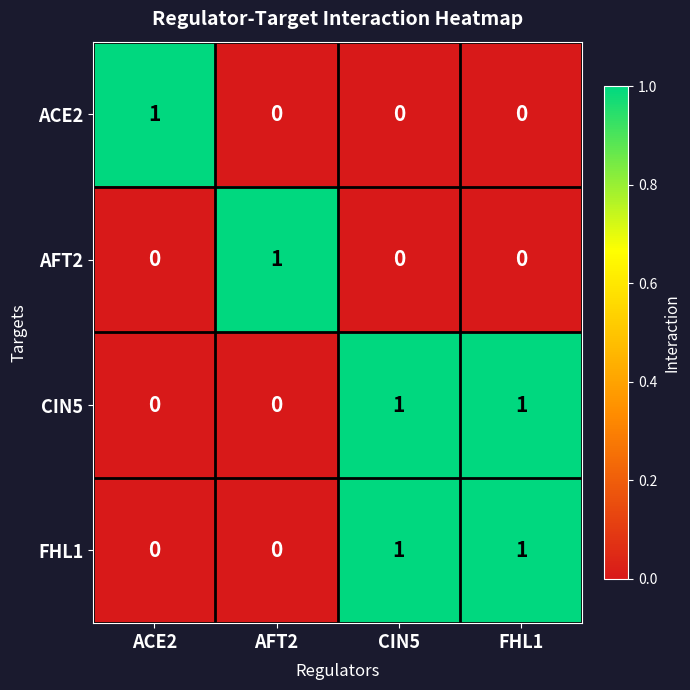

Is it true that AFT2 equals -1 at CIN5?

False